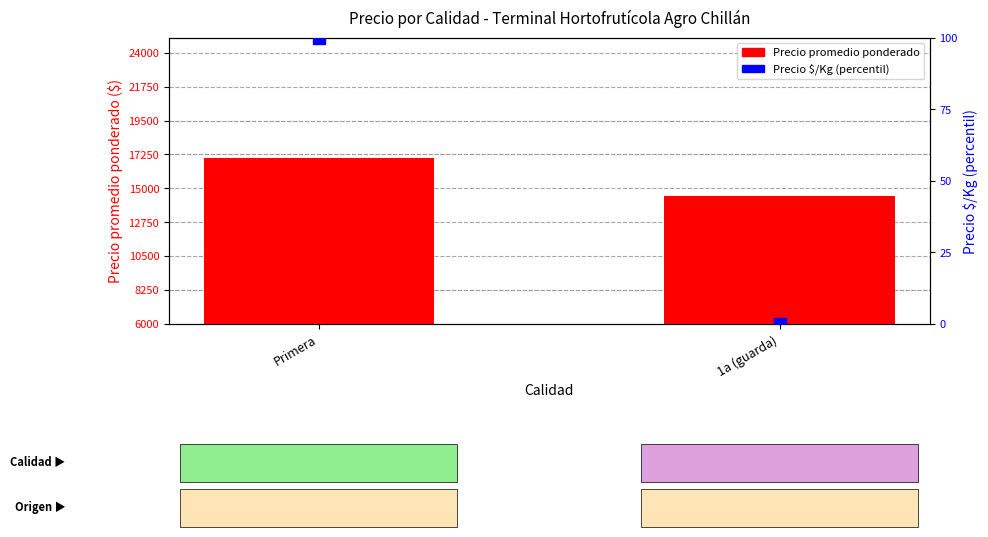

Which series has the largest total across all categories?

Precio promedio ponderado